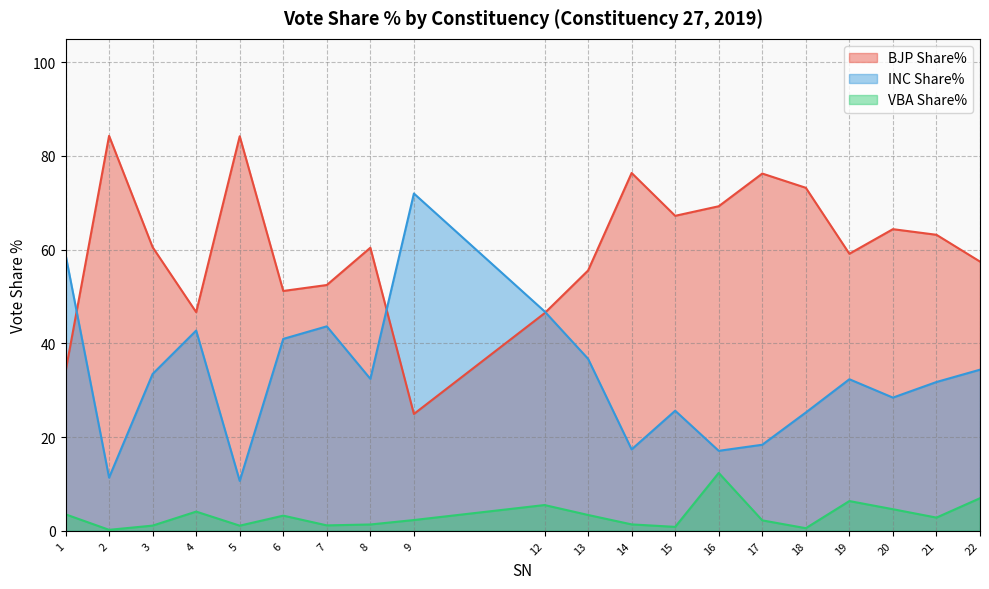

At which label is VBA Share% closest to 6?

19